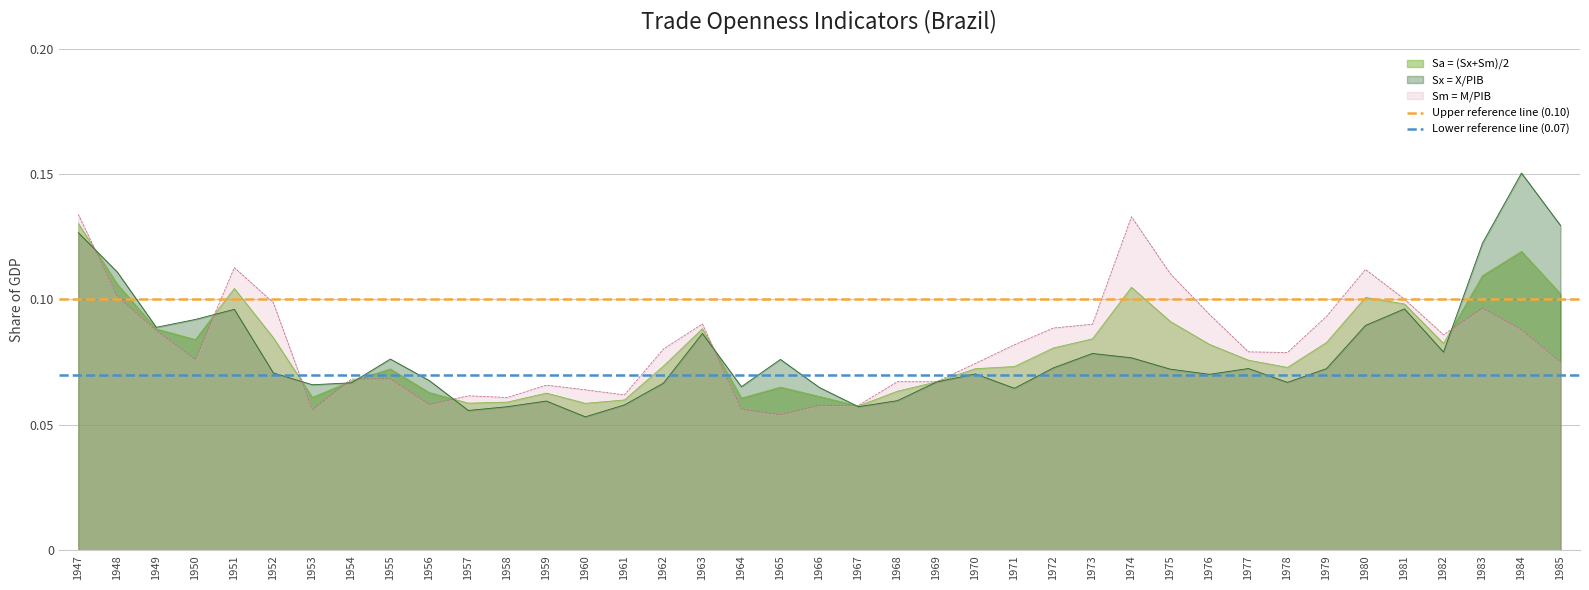

What is the highest value of the Upper reference line (0.10) series?

0.1